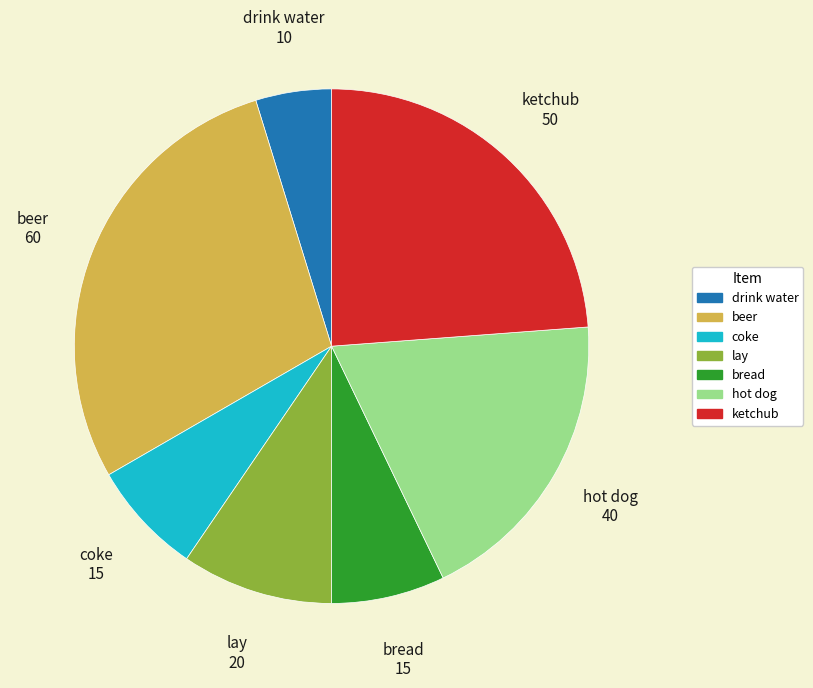

Which slice is the smallest?

drink water